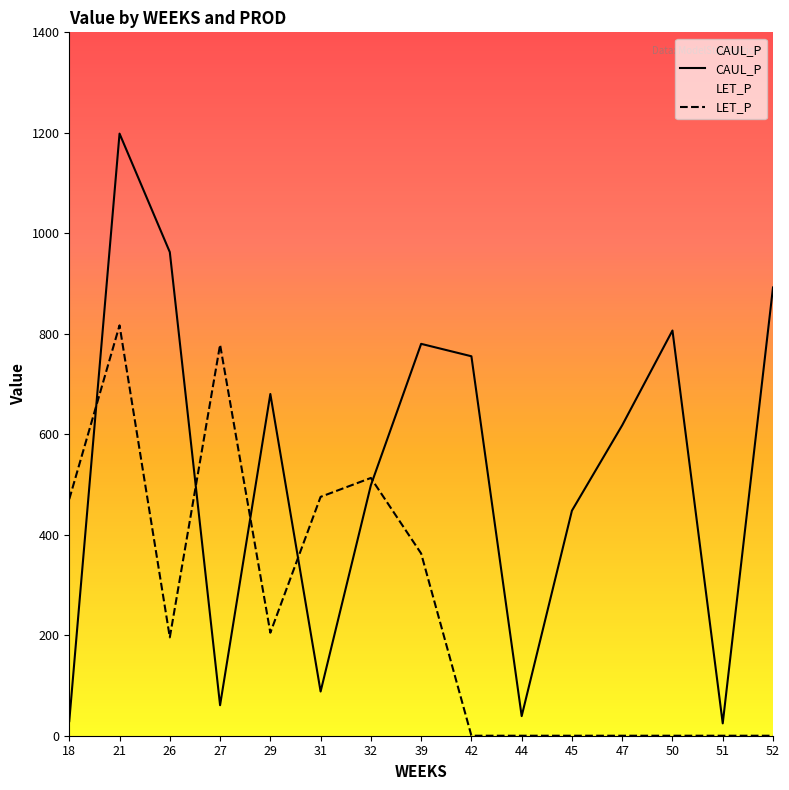

How many times do CAUL_P and LET_P cross each other?

5